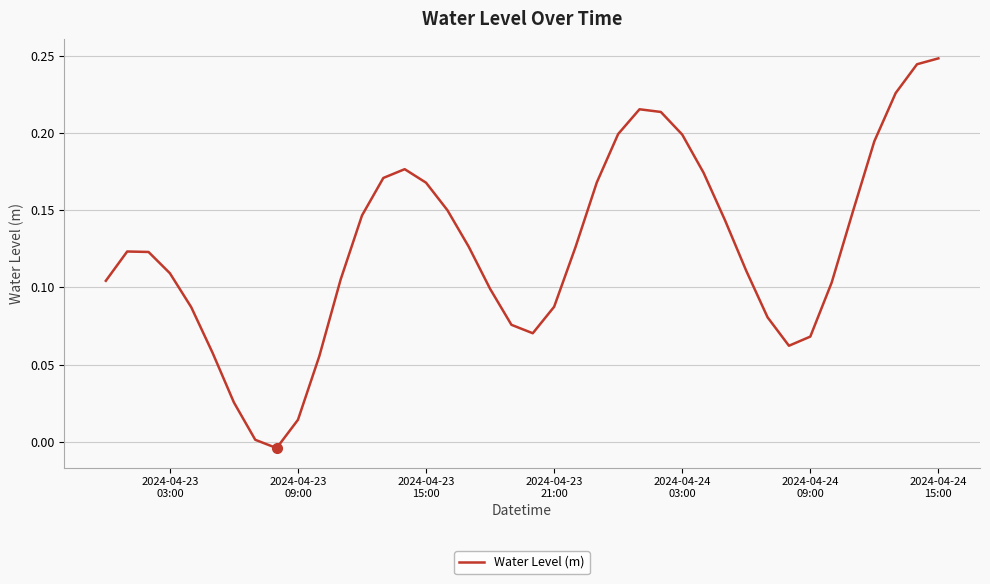

How many values exceed 0?

39